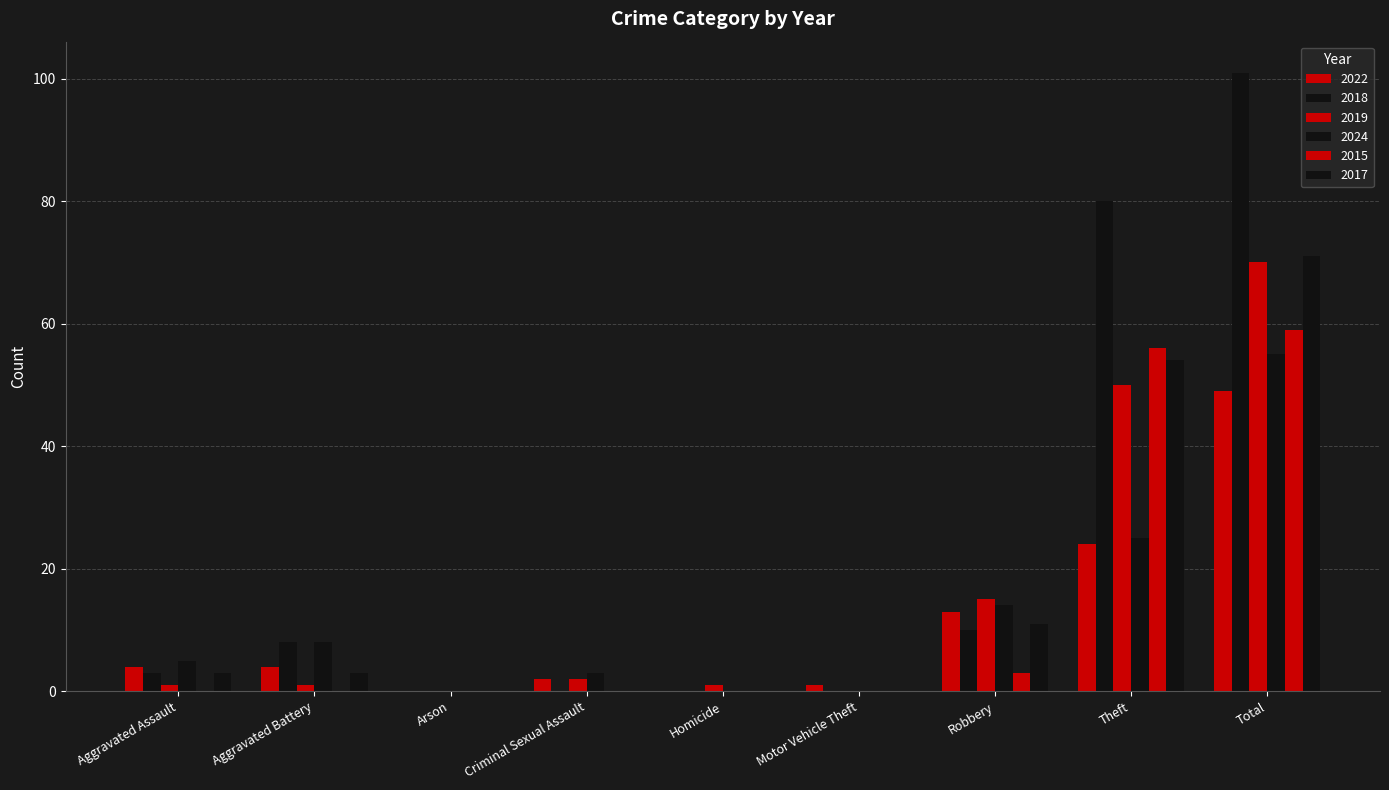

How many groups of bars are there?

9